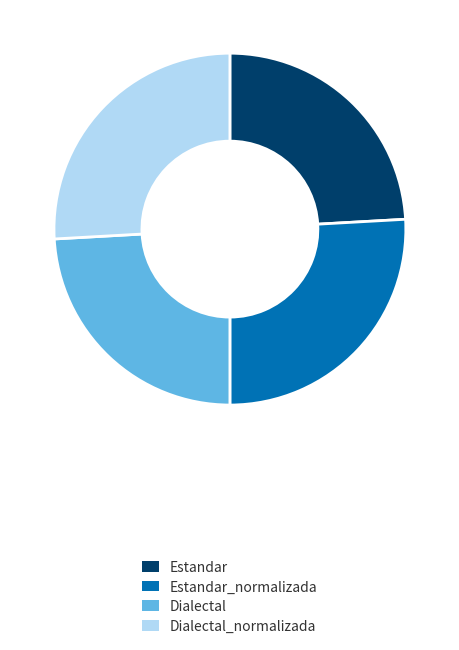

Which has a higher value, Dialectal_normalizada or Dialectal?

Dialectal_normalizada